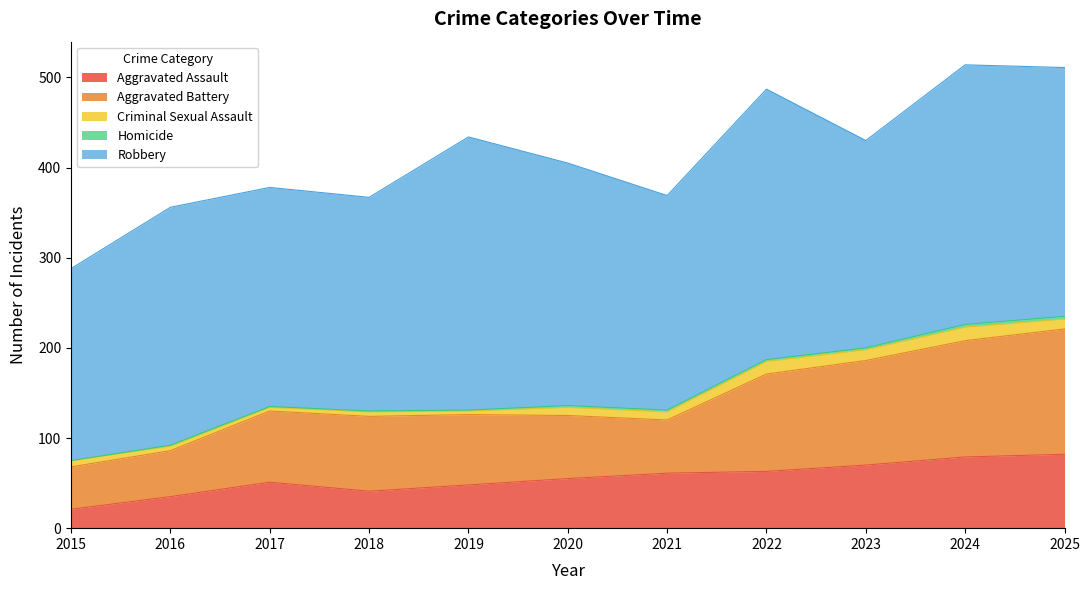

At which category does Criminal Sexual Assault reach its first local peak?

2018